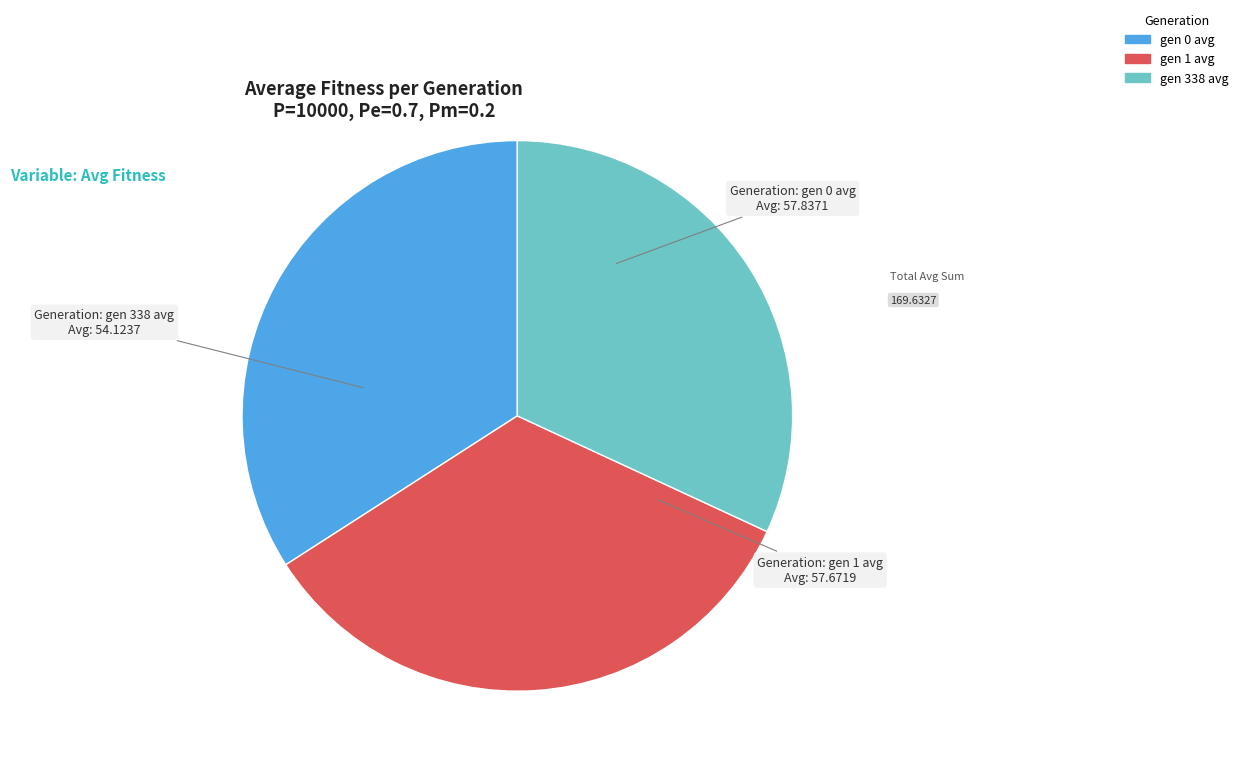

Which category has the smallest portion of the pie?

gen 338 avg